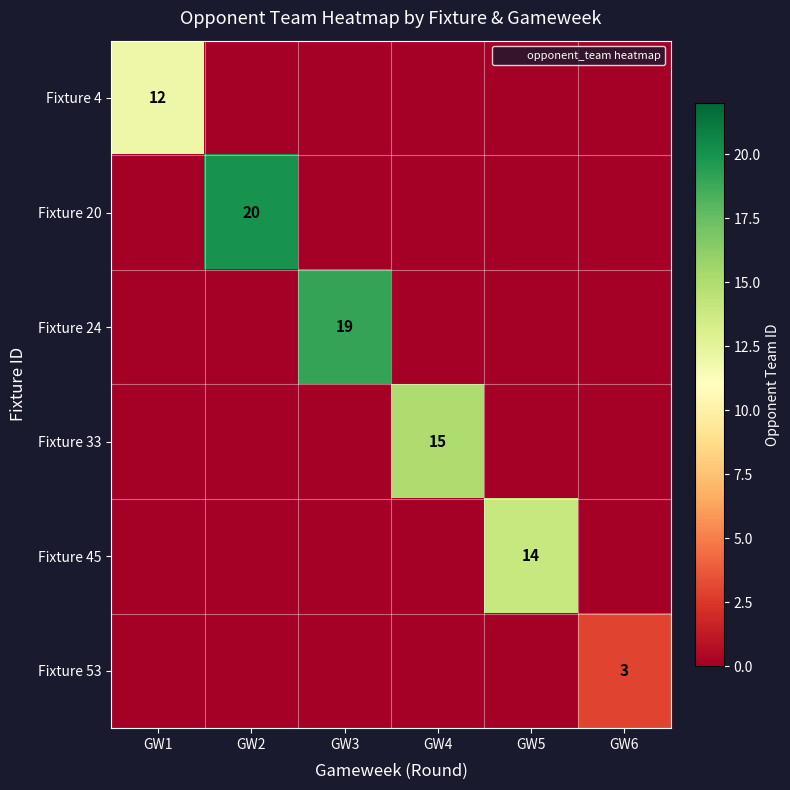

What is the greatest value displayed?

20